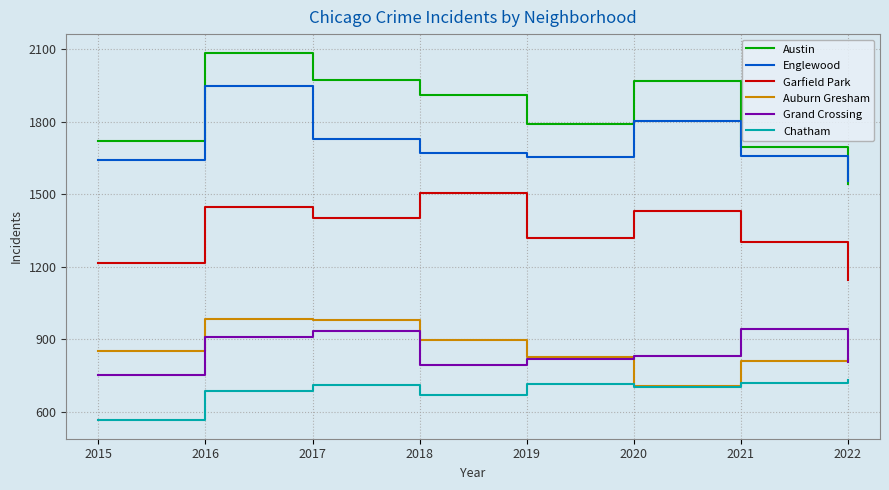

Rank the categories by Garfield Park value from highest to lowest.

2018, 2016, 2020, 2017, 2019, 2021, 2015, 2022